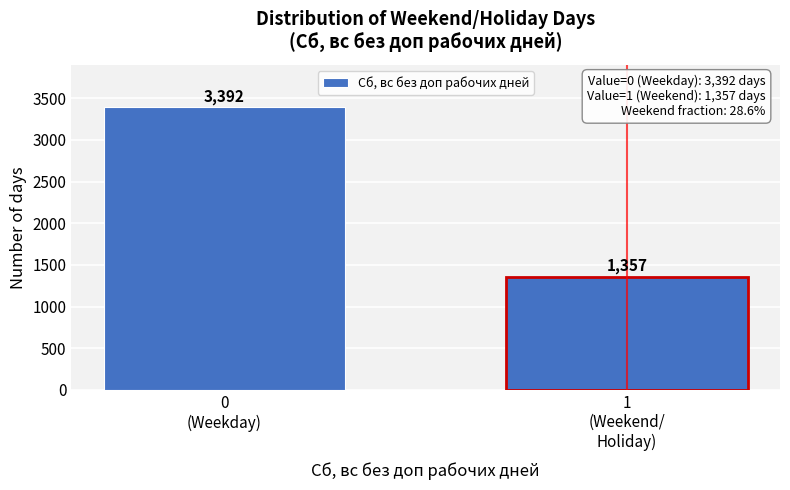

Reading left to right, extract all data points from this chart.

3392	1357